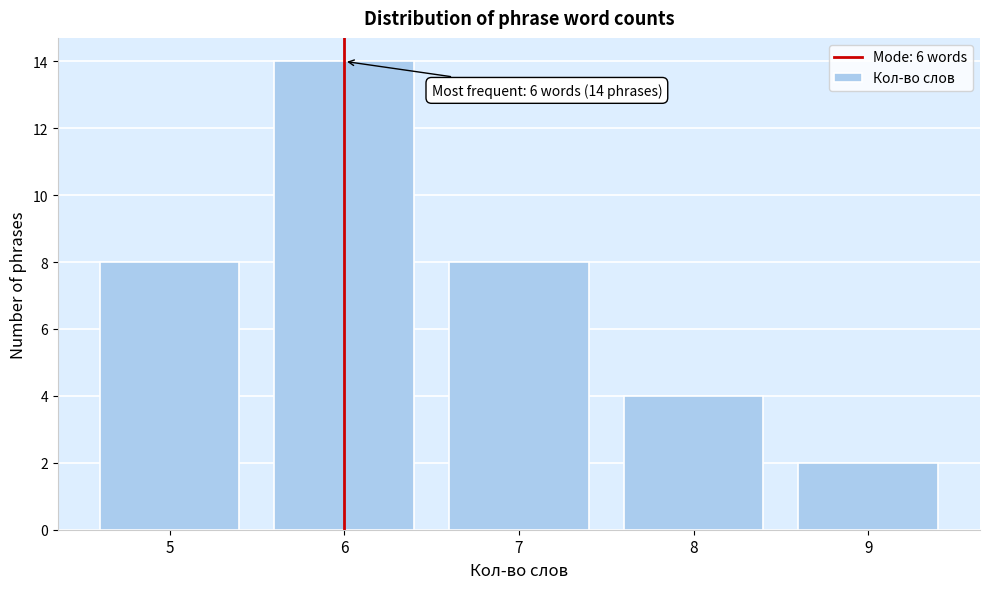

Reading left to right, extract all data points from this chart.

5=8	6=14	7=8	8=4	9=2